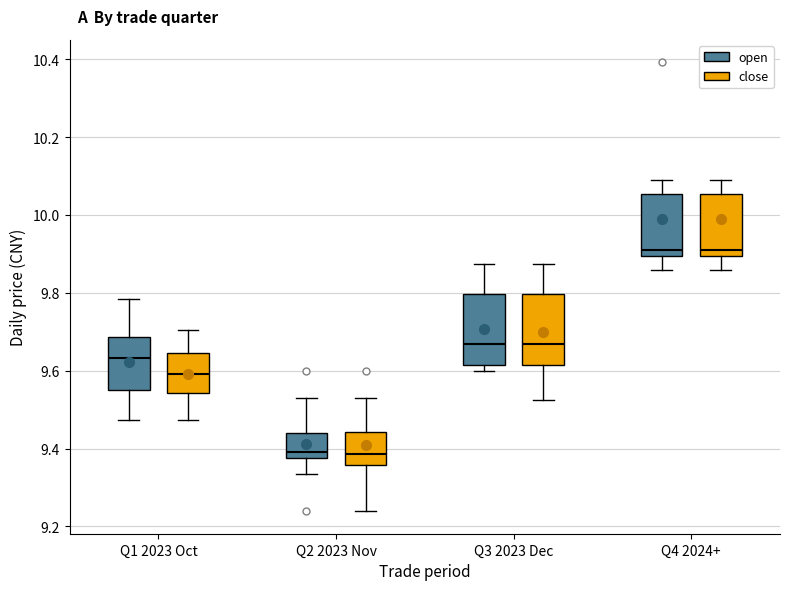

Reading left to right, read every box against the y-axis: the position of its median line, the range the box covers, and the ends of its whiskers. The values are not printed on the chart, so give them approximately, as read against the axis.

Q1 2023 Oct (open): median 9.64, box 9.56 to 9.68, whiskers 9.48 to 9.78
Q1 2023 Oct (close): median 9.60, box 9.54 to 9.64, whiskers 9.48 to 9.70
Q2 2023 Nov (open): median 9.40, box 9.38 to 9.44, whiskers 9.34 to 9.54
Q2 2023 Nov (close): median 9.38, box 9.36 to 9.44, whiskers 9.24 to 9.54
Q3 2023 Dec (open): median 9.66, box 9.62 to 9.80, whiskers 9.60 to 9.88
Q3 2023 Dec (close): median 9.66, box 9.62 to 9.80, whiskers 9.52 to 9.88
Q4 2024+ (open): median 9.92, box 9.90 to 10.06, whiskers 9.86 to 10.08
Q4 2024+ (close): median 9.92, box 9.90 to 10.06, whiskers 9.86 to 10.08